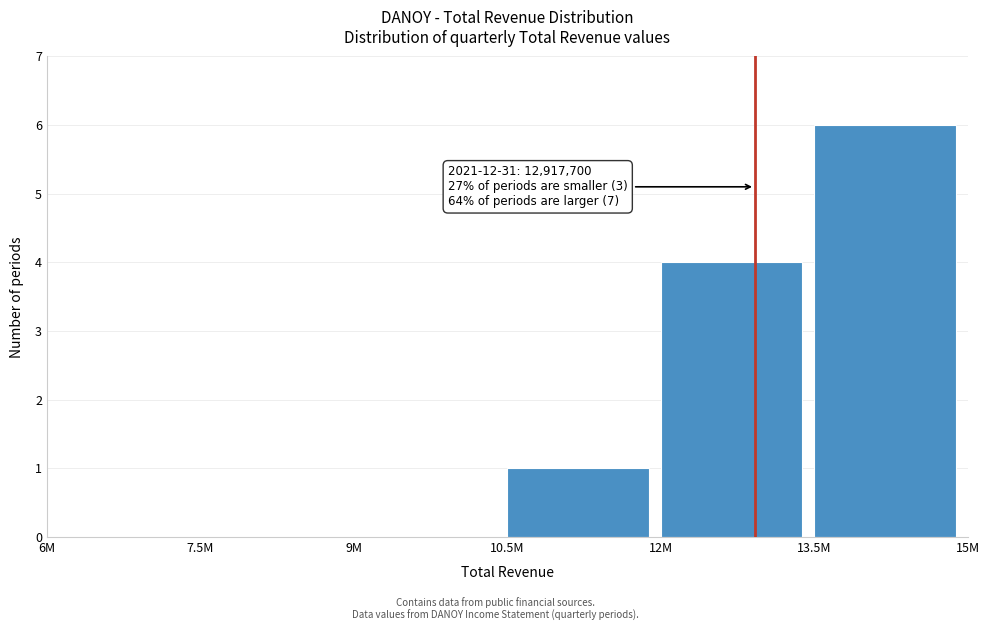

Reading left to right, list all the values displayed in this chart.

6M=0	7.5M=0	9M=0	10.5M=1	12M=4	13.5M=6